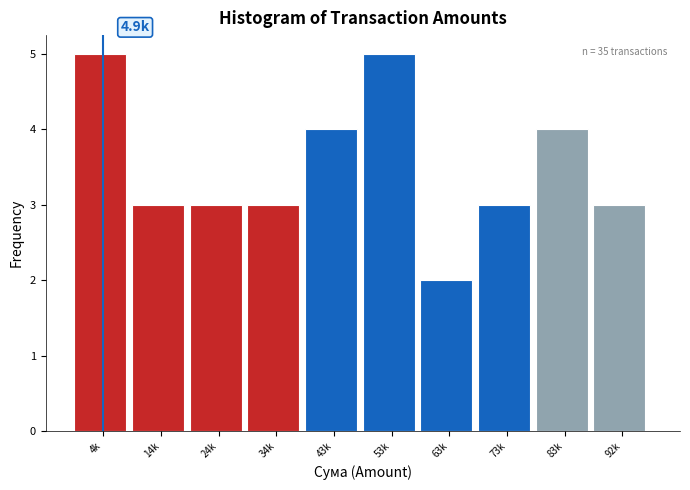

Reading left to right, list all the values displayed in this chart.

4k=5	14k=3	24k=3	34k=3	43k=4	53k=5	63k=2	73k=3	83k=4	92k=3